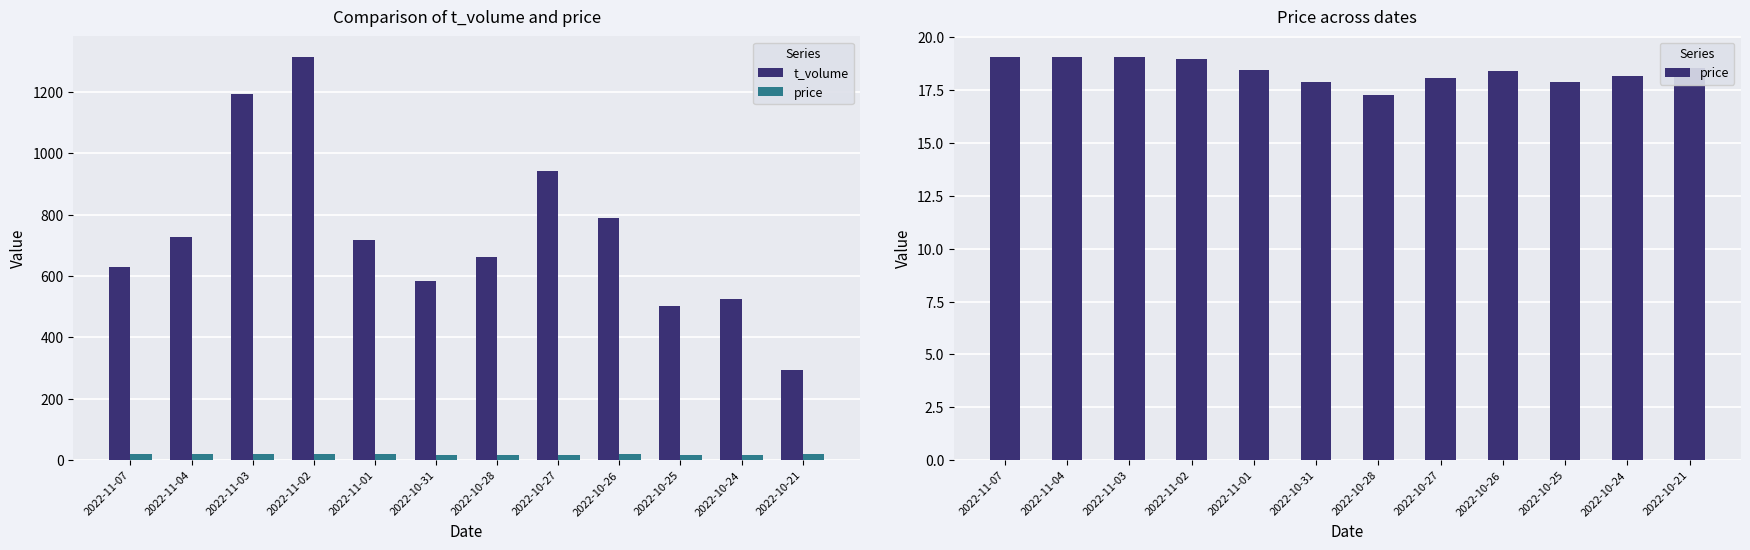

What is the total value across all series at 2022-11-02?

1335.0